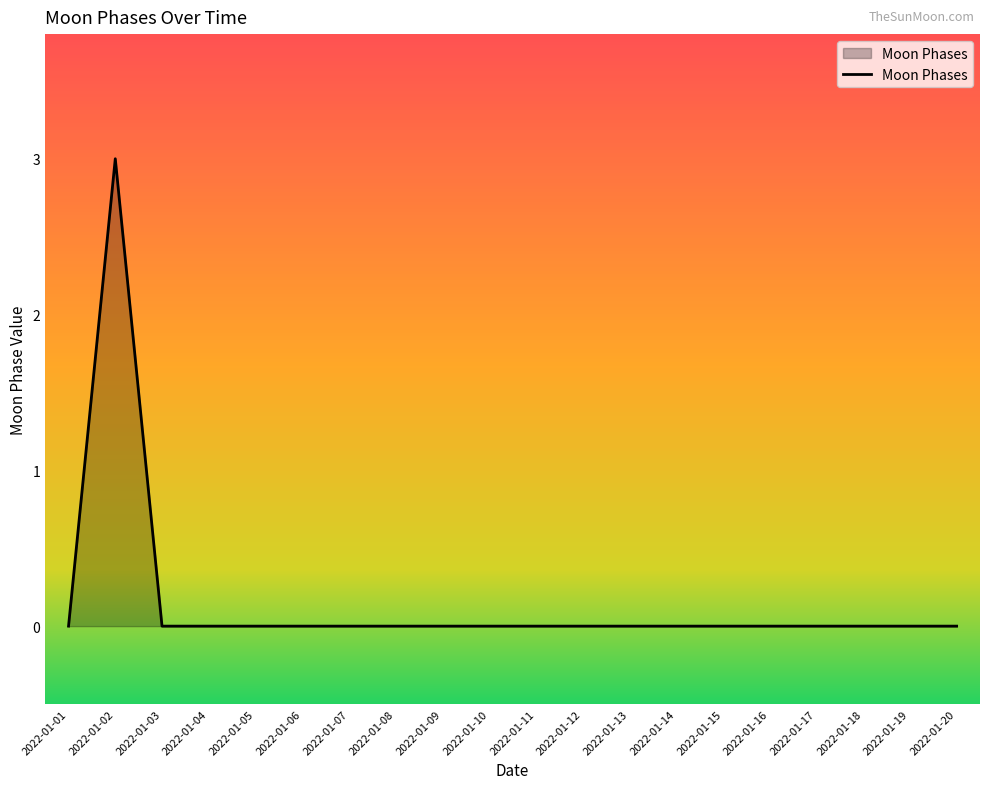

Reading left to right, list all the values displayed in this chart.

2022-01-01=0	2022-01-02=3	2022-01-03=0	2022-01-04=0	2022-01-05=0	2022-01-06=0	2022-01-07=0	2022-01-08=0	2022-01-09=0	2022-01-10=0	2022-01-11=0	2022-01-12=0	2022-01-13=0	2022-01-14=0	2022-01-15=0	2022-01-16=0	2022-01-17=0	2022-01-18=0	2022-01-19=0	2022-01-20=0